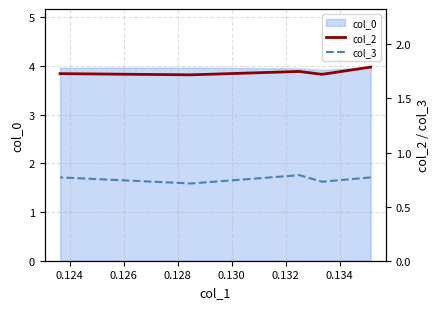

What is the highest value of the col_2 series?

1.8